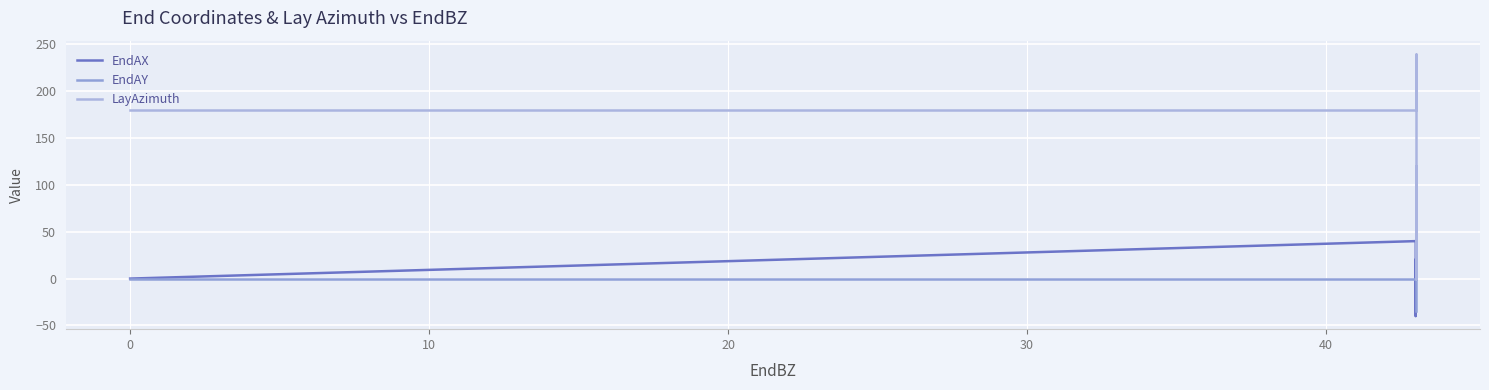

True or false: EndAY has more than 1 interior local peaks.

False